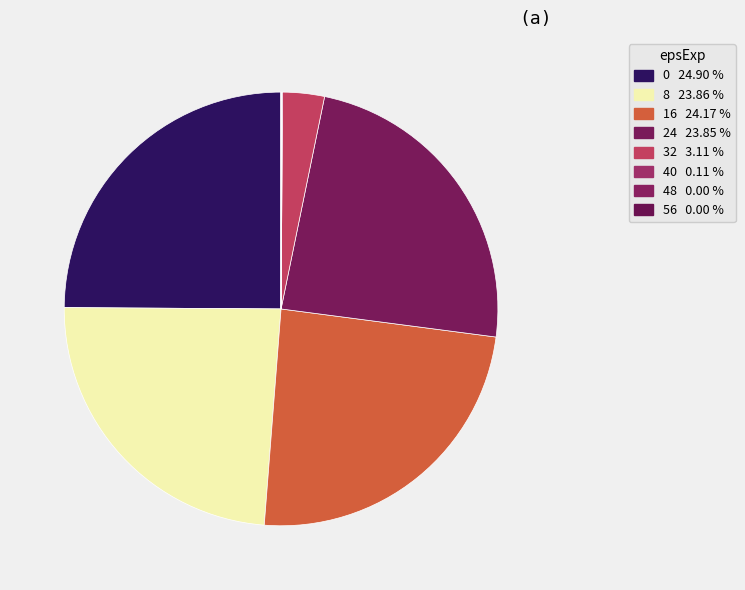

Count the number of slices in the pie.

8